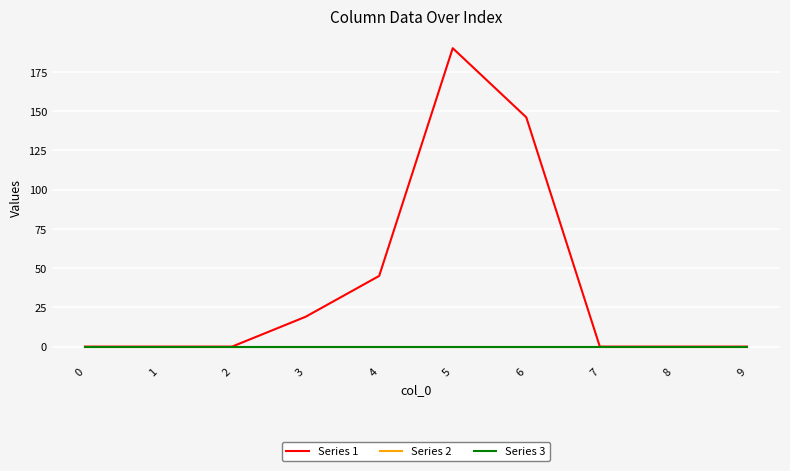

At which category is the sum across all series the highest?

5